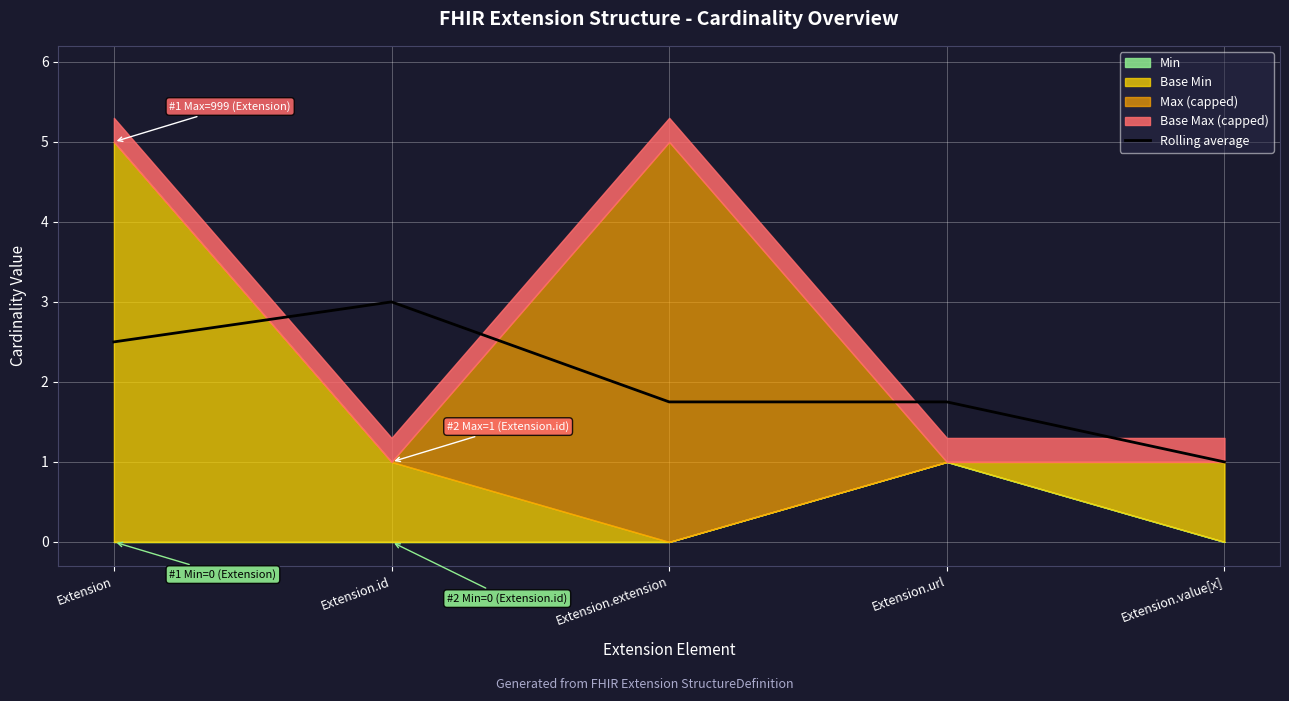

What is the label of the 2nd point from the right?

Extension.url